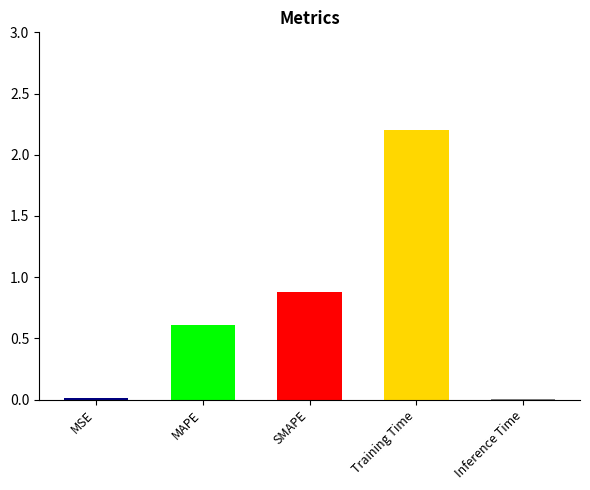

List the labels in order of value, smallest first.

Inference Time, MSE, MAPE, SMAPE, Training Time